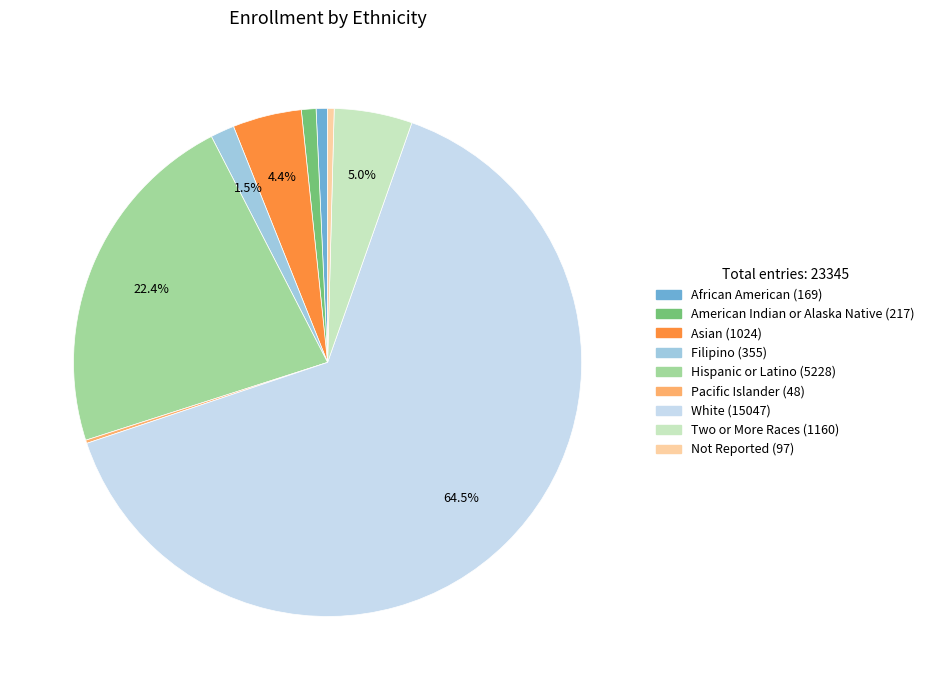

Is the sum of American Indian or Alaska Native and Filipino greater than half?

No